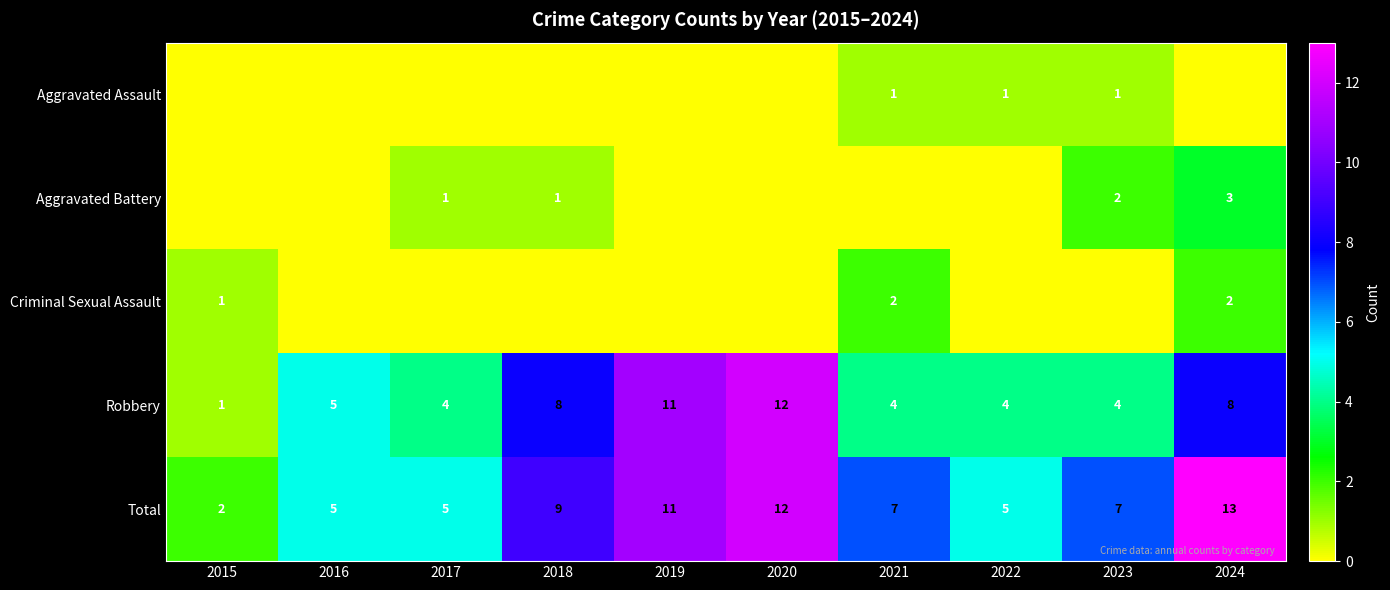

Where does the Total series first go above 7?

2018